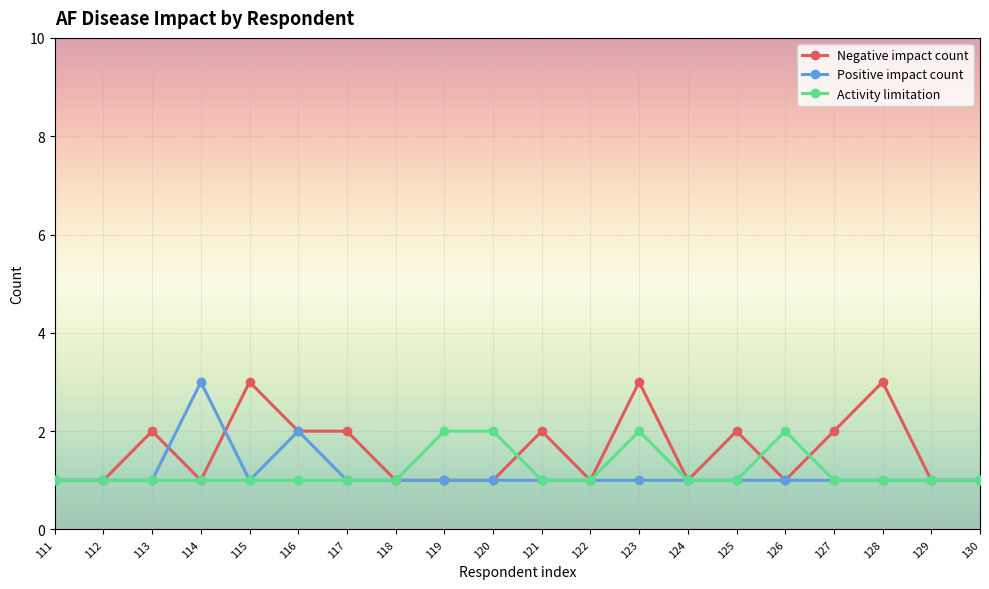

Is this an area chart (filled region under the line)?

No